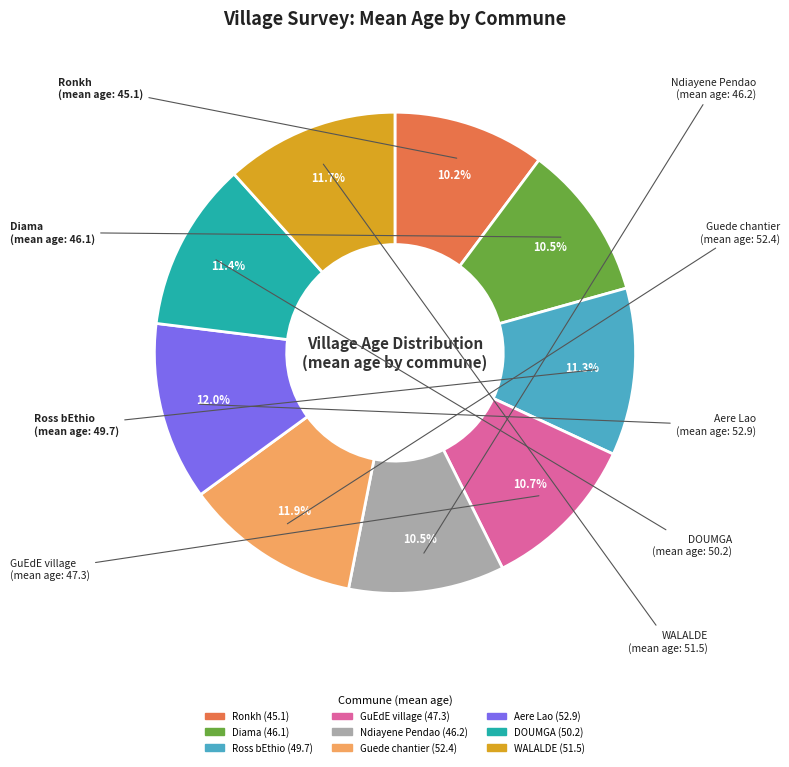

Which has a higher value, GuEdE village or Ronkh?

GuEdE village